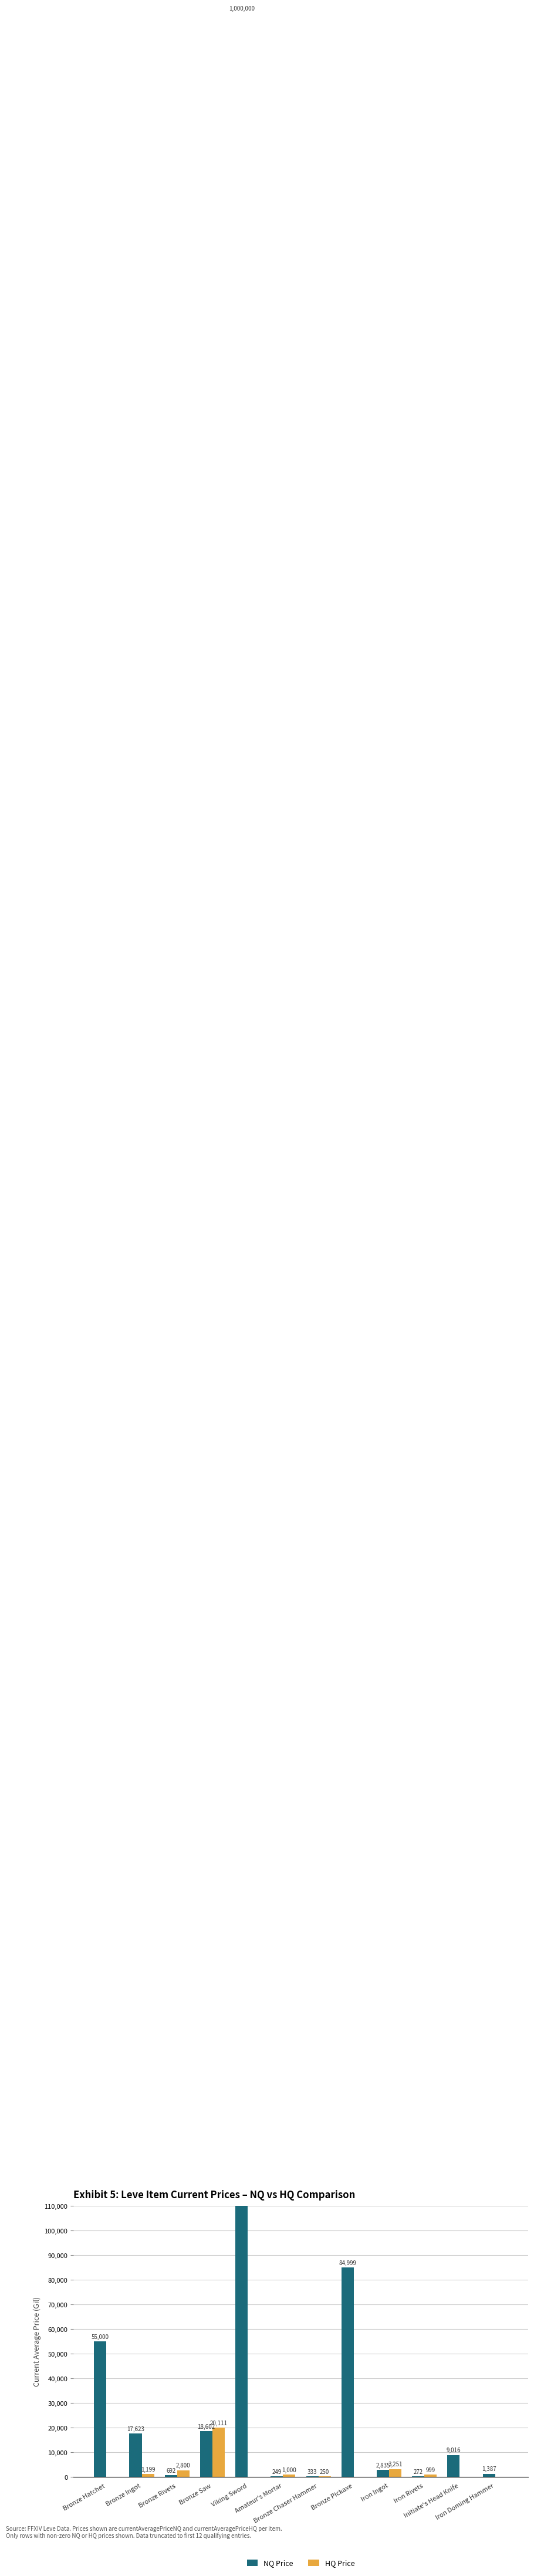

What is the total value across all series at Viking Sword?

1000000.0